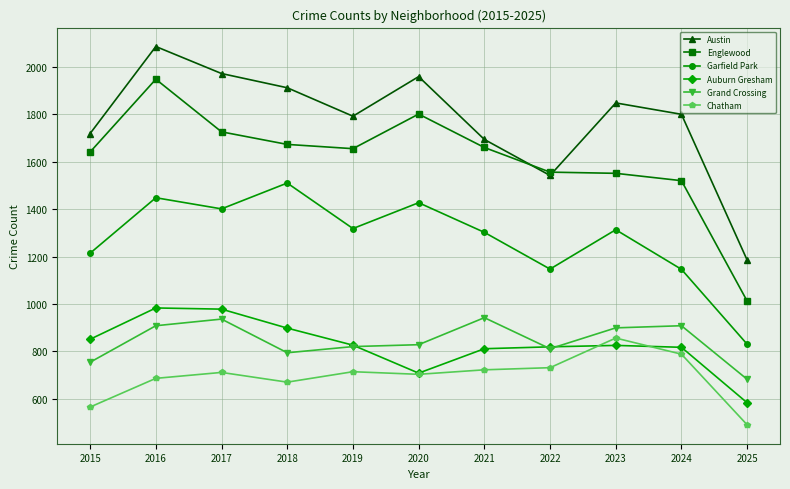

True or false: Auburn Gresham has more than 1 points higher than both neighbors.

True